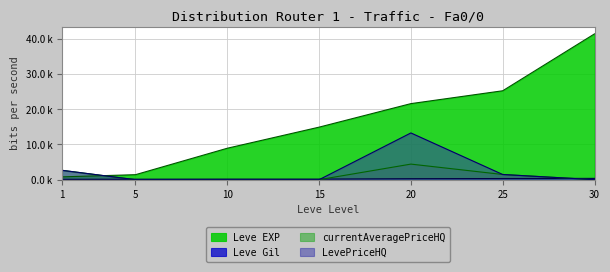

How many series are shown in this chart?

4